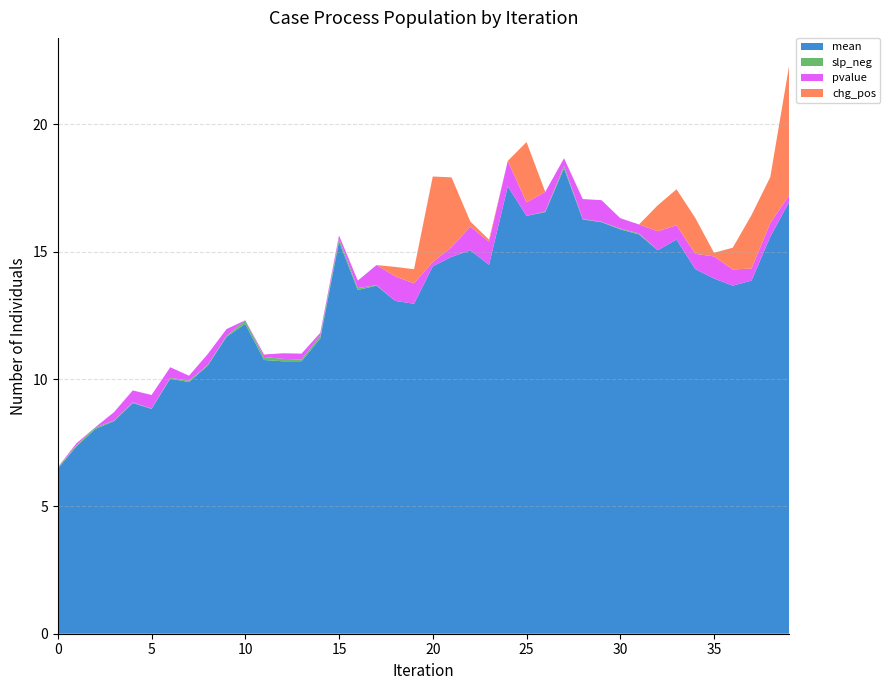

Reading left to right, what are all the values shown in this chart?

mean: 0=6.5	1=7.4	2=8.0	3=8.3	4=9.1	5=8.8	6=10.0	7=9.9	8=10.5	9=11.7	10=12.2	11=10.8	12=10.7	13=10.7	14=11.6	15=15.4	16=13.5	17=13.7	18=13.1	19=13.0	20=14.4	21=14.8	22=15.1	23=14.5	24=17.6	25=16.4	26=16.6	27=18.3	28=16.3	29=16.2	30=15.9	31=15.7	32=15.1	33=15.5	34=14.3	35=13.9	36=13.7	37=13.9	38=15.6	39=16.9
slp_neg: 0=0.0	1=0.0	2=0.1	3=0.0	4=0.0	5=0.0	6=0.0	7=0.1	8=0.0	9=0.0	10=0.1	11=0.1	12=0.1	13=0.1	14=0.1	15=0.1	16=0.1	17=0.0	18=0.0	19=0.0	20=0.0	21=0.0	22=0.0	23=0.0	24=0.0	25=0.0	26=0.0	27=0.1	28=0.0	29=0.0	30=0.0	31=0.0	32=0.0	33=0.0	34=0.0	35=0.0	36=0.0	37=0.0	38=0.0	39=0.0
pvalue: 0=0.0	1=0.1	2=0.0	3=0.3	4=0.5	5=0.5	6=0.4	7=0.2	8=0.4	9=0.3	10=0.0	11=0.1	12=0.2	13=0.2	14=0.1	15=0.1	16=0.3	17=0.8	18=1.0	19=0.8	20=0.2	21=0.4	22=0.9	23=0.9	24=1.0	25=0.5	26=0.8	27=0.3	28=0.8	29=0.8	30=0.4	31=0.4	32=0.7	33=0.6	34=0.6	35=0.9	36=0.6	37=0.5	38=0.5	39=0.3
chg_pos: 0=0.0	1=0.0	2=0.0	3=0.0	4=0.0	5=0.0	6=0.0	7=0.0	8=0.0	9=0.0	10=0.0	11=0.0	12=0.0	13=0.0	14=0.0	15=0.0	16=0.0	17=0.0	18=0.4	19=0.6	20=3.4	21=2.7	22=0.2	23=0.1	24=0.0	25=2.4	26=0.0	27=0.0	28=0.0	29=0.0	30=0.0	31=0.0	32=1.0	33=1.4	34=1.4	35=0.1	36=0.9	37=2.1	38=1.8	39=5.1